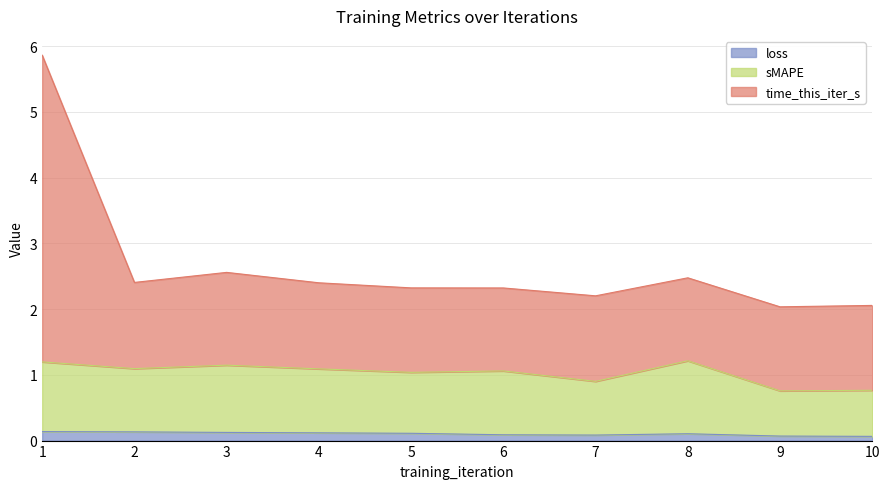

True or false: loss has a value of 0.1 at 5.

True